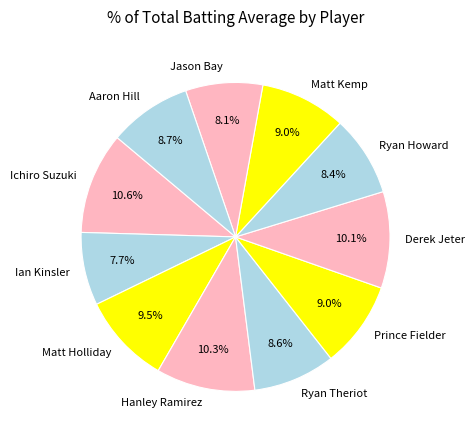

Between Matt Kemp and Ryan Howard, which is larger?

Matt Kemp